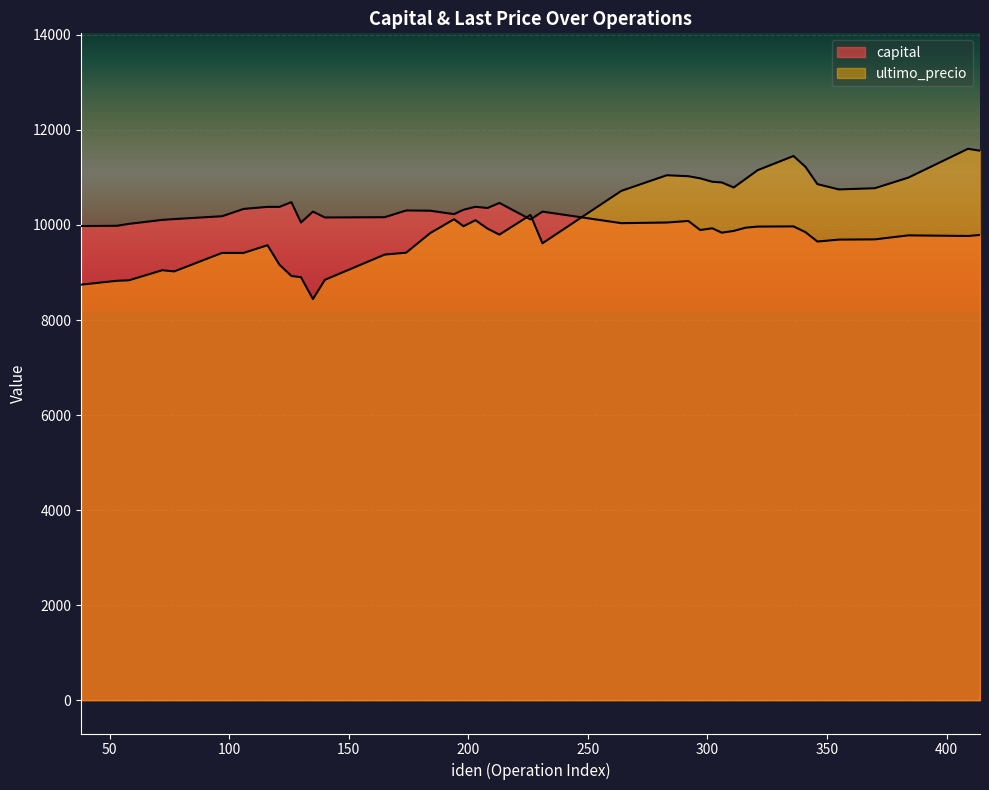

How many distinct data groups are displayed?

2